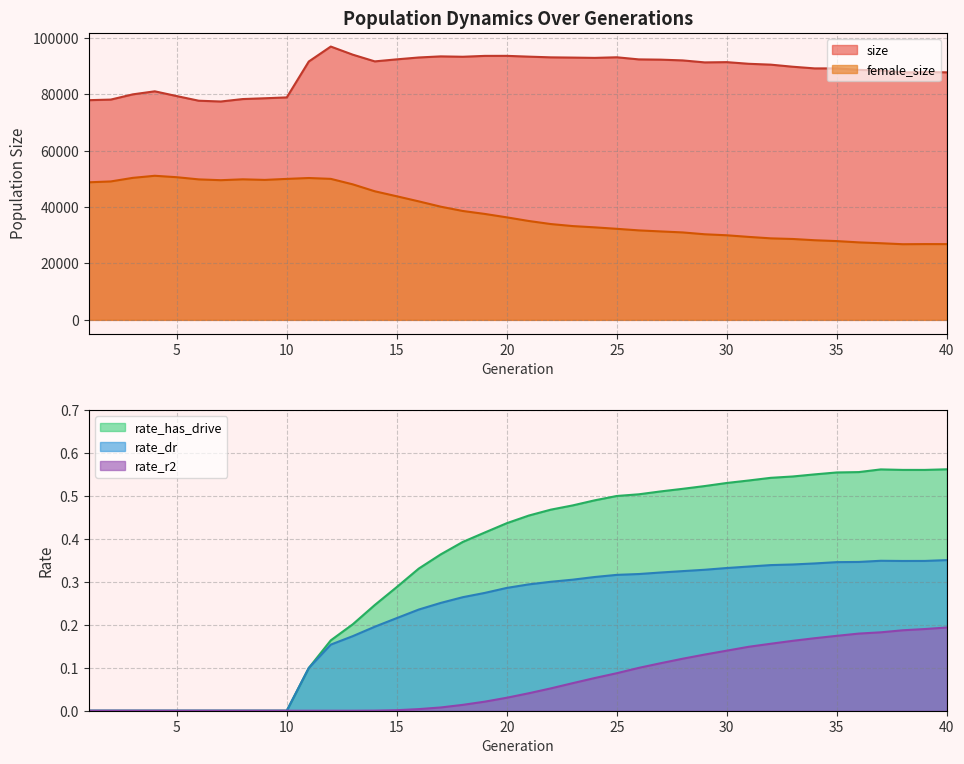

True or false: rate_dr and rate_has_drive cross at least once.

False